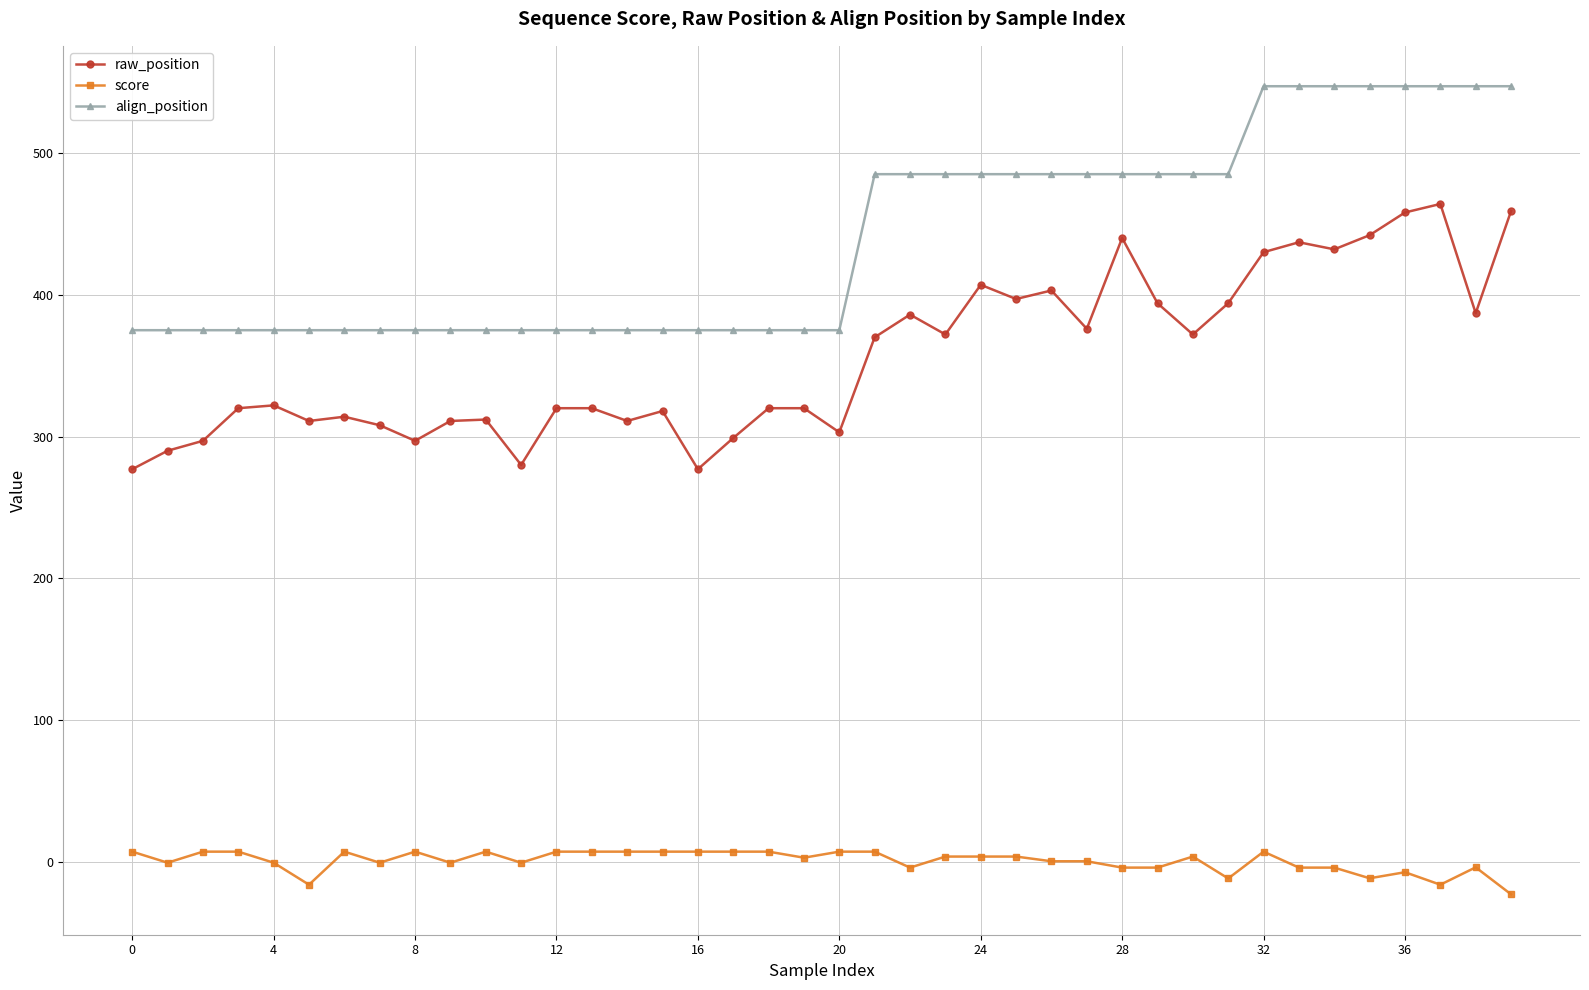

What is the maximum value shown in the chart?

547.0